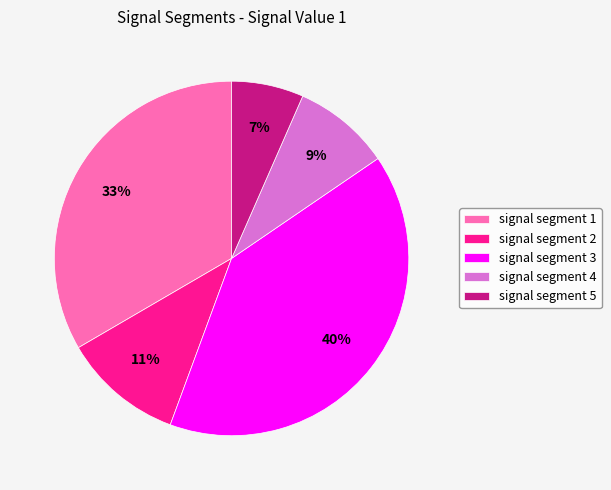

To the nearest percent, what is the combined percentage of signal segment 1 and signal segment 2?

44%